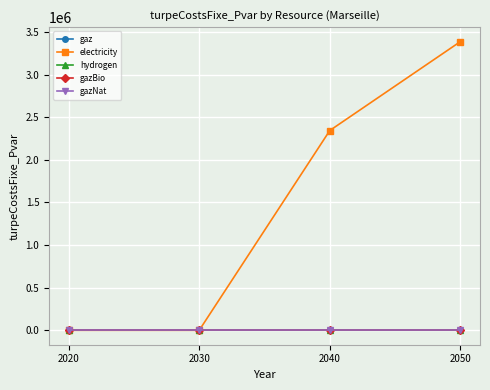

Is this an area chart (filled region under the line)?

No